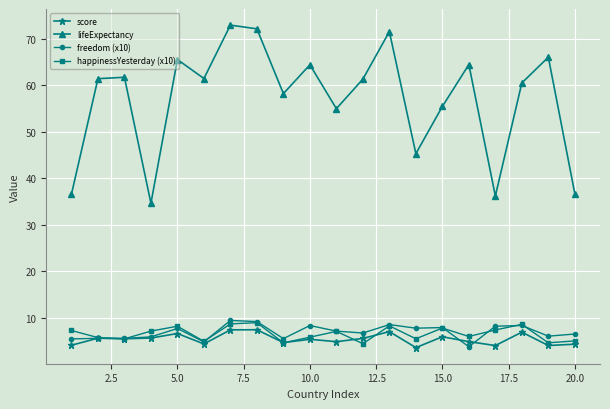

Which series has the largest total across all categories?

lifeExpectancy